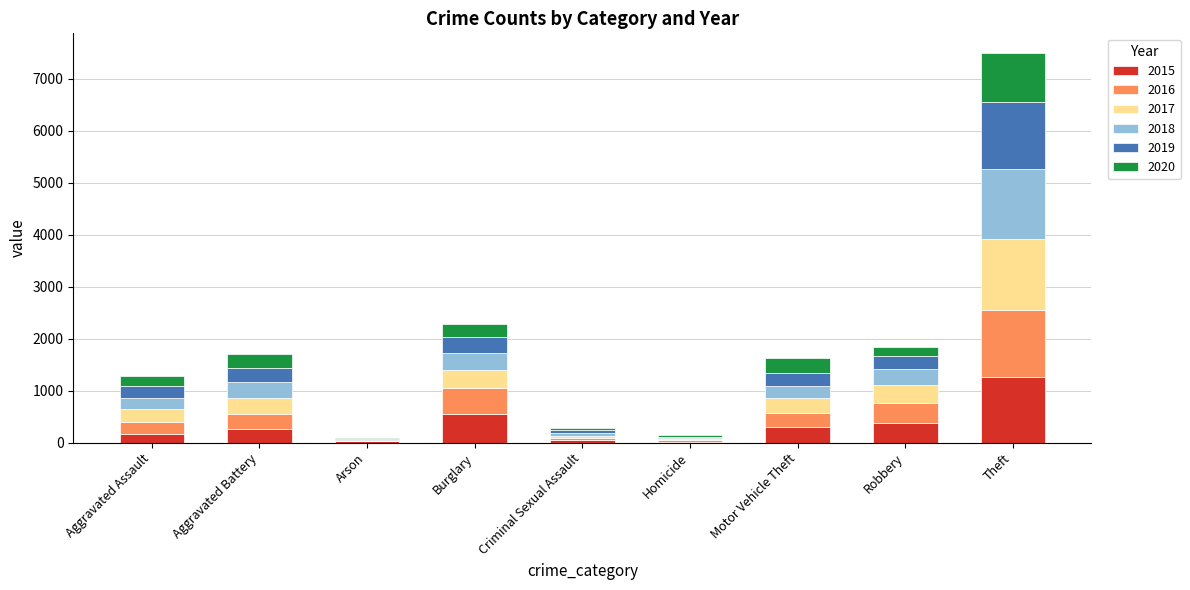

What is the total value across all series at Aggravated Battery?

1699